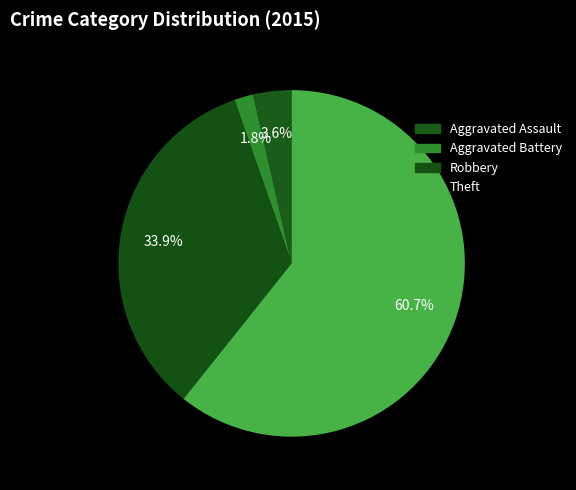

How many slices are in this pie chart?

4